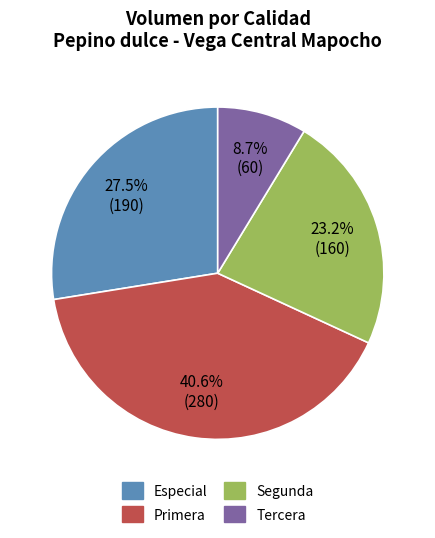

To the nearest percent, what is the difference between the largest and smallest slice percentages?

32%